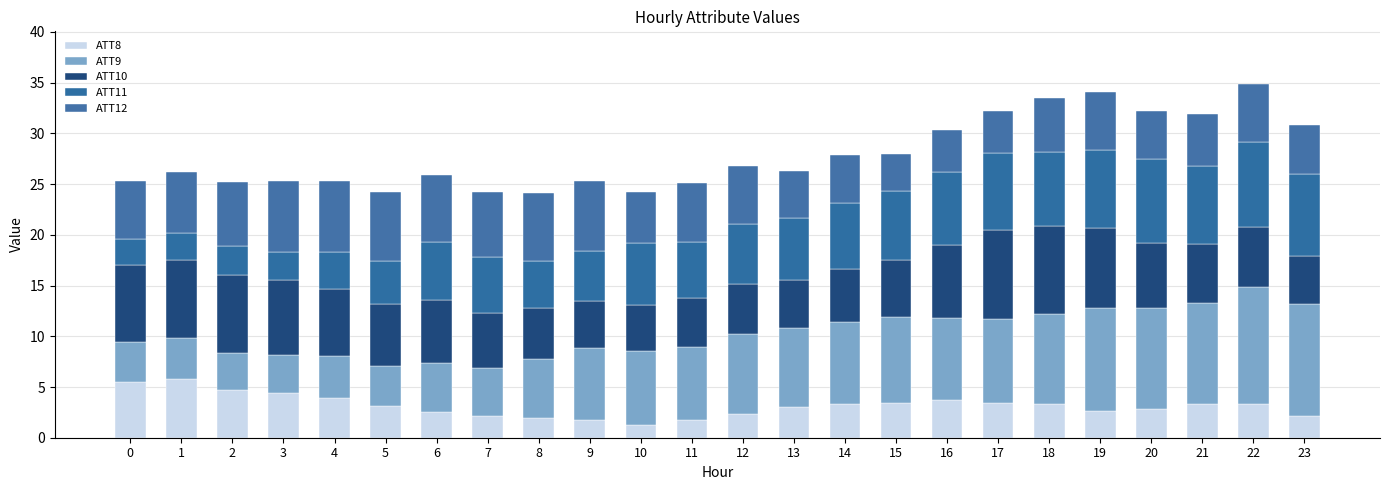

How many series are shown in this chart?

5